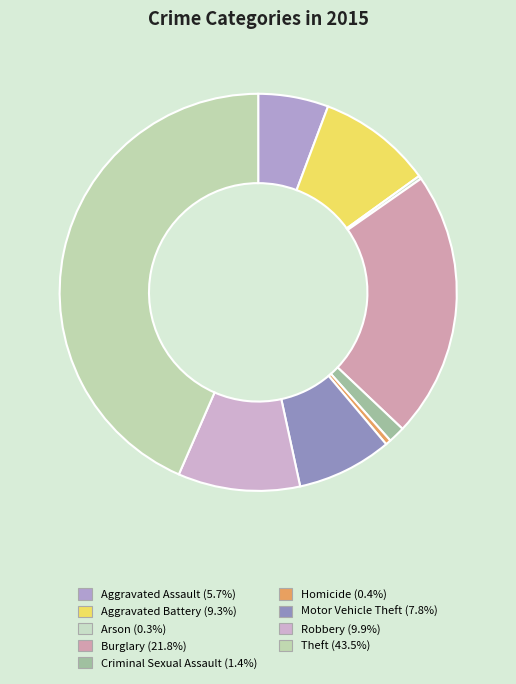

What is the smallest slice in the pie chart?

Arson